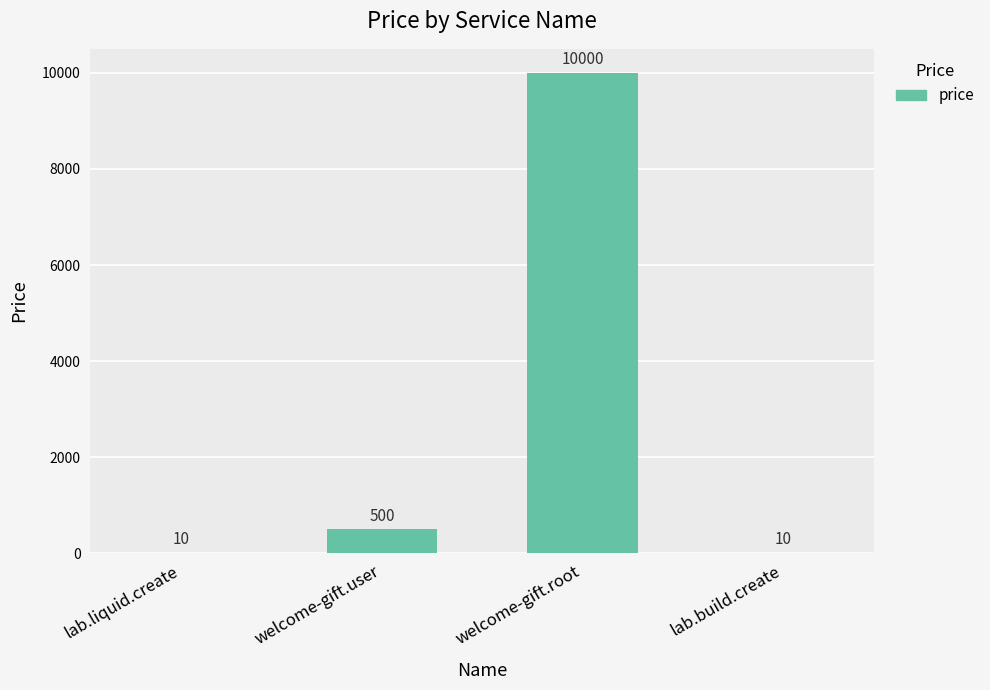

The value at lab.build.create is 10. True or false?

True